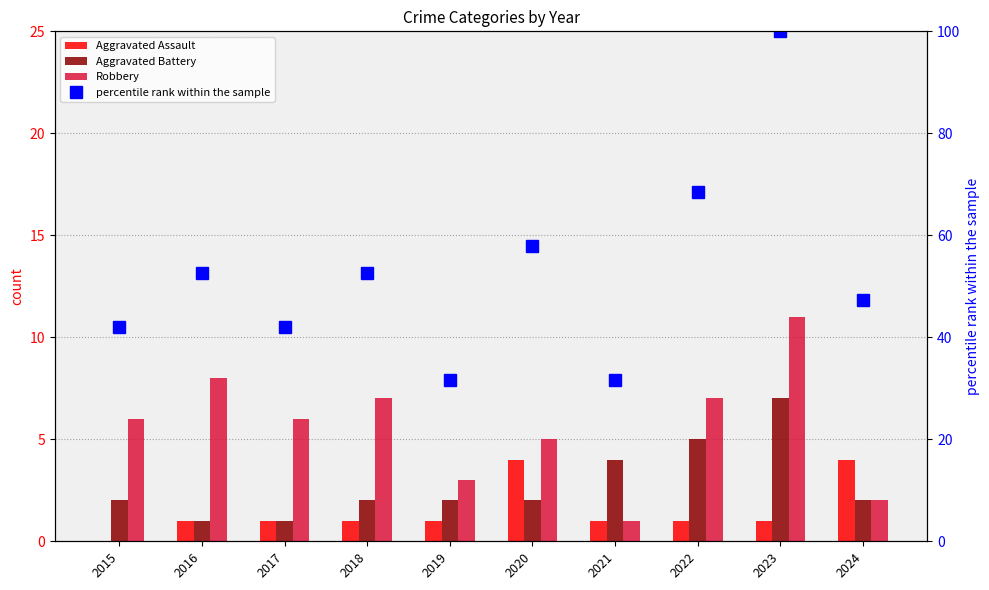

How many groups of bars are there?

10